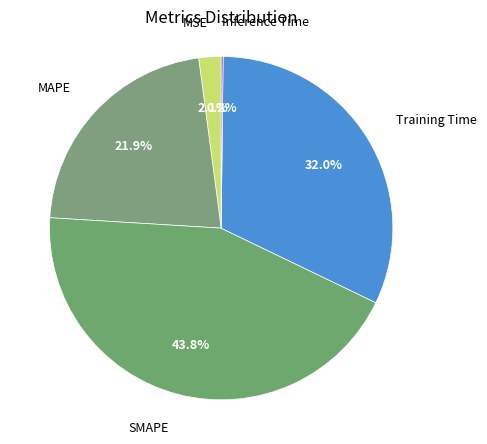

Is there any slice that represents more than half of the pie?

No